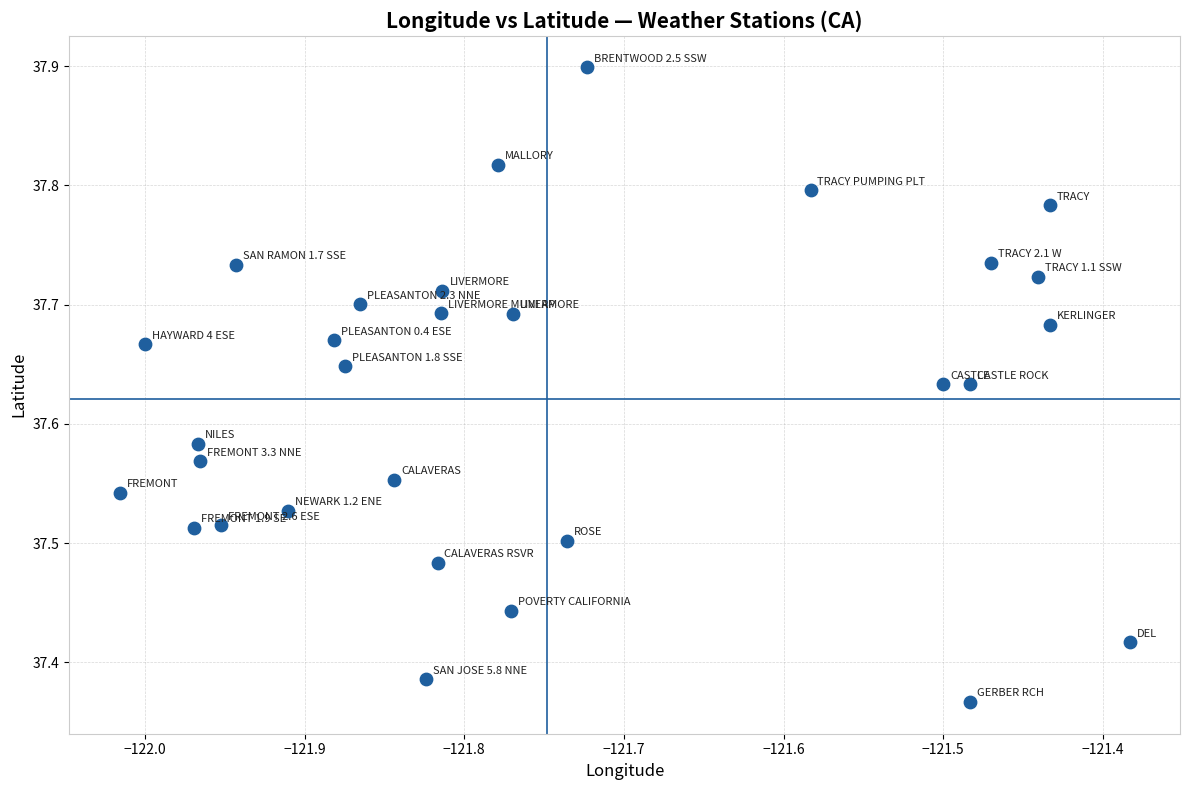

What is the range of X values (max minus min)?

0.6